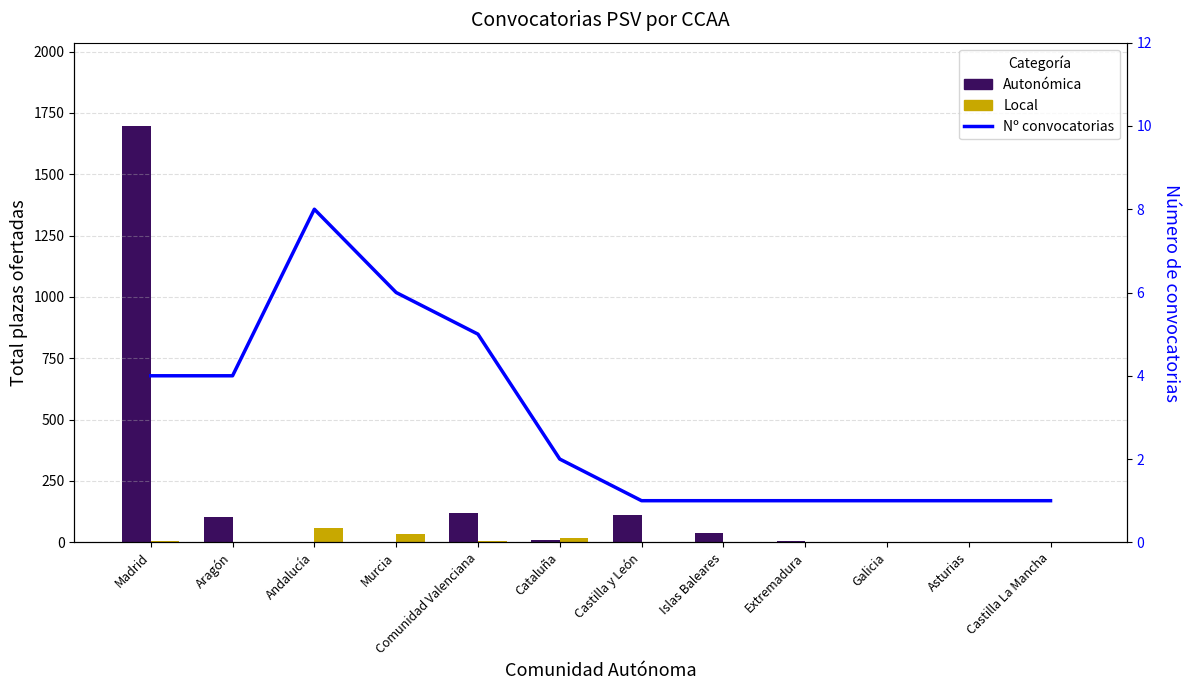

How many values in the Nº convocatorias series exceed 2?

5